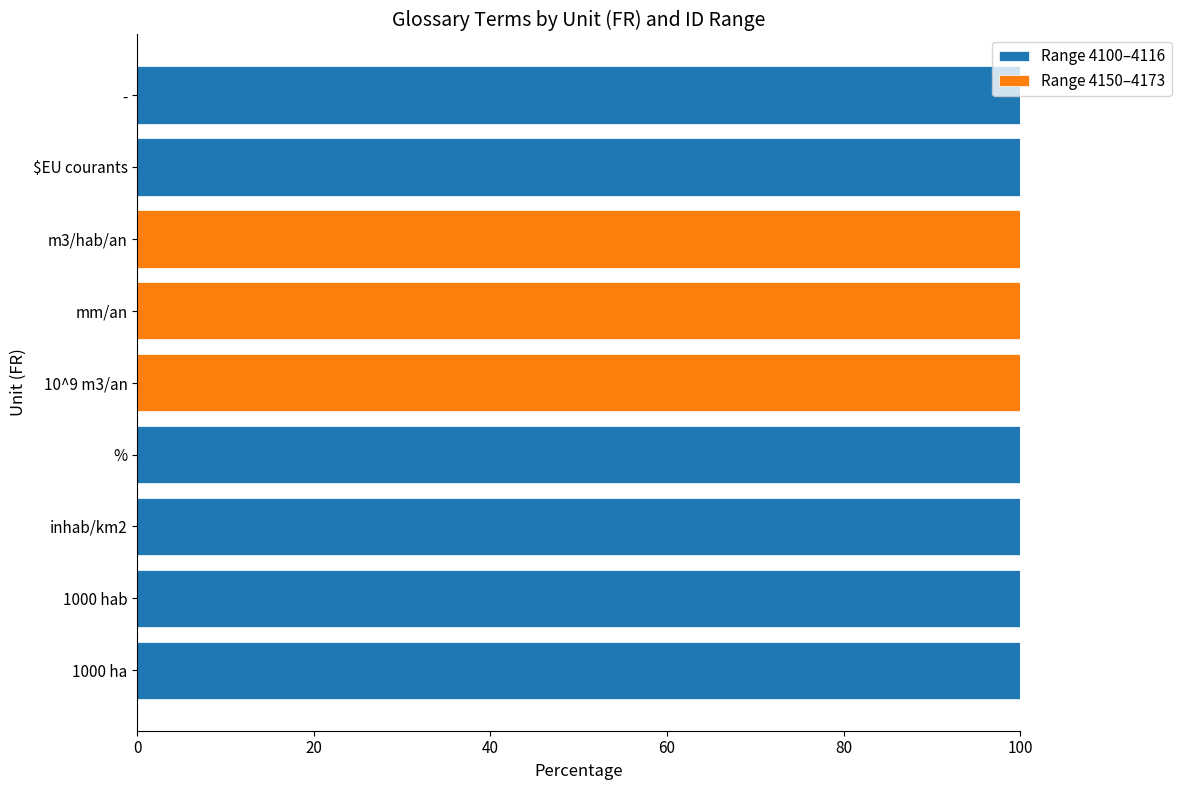

What is the total value across all series at 10^9 m3/an?

100